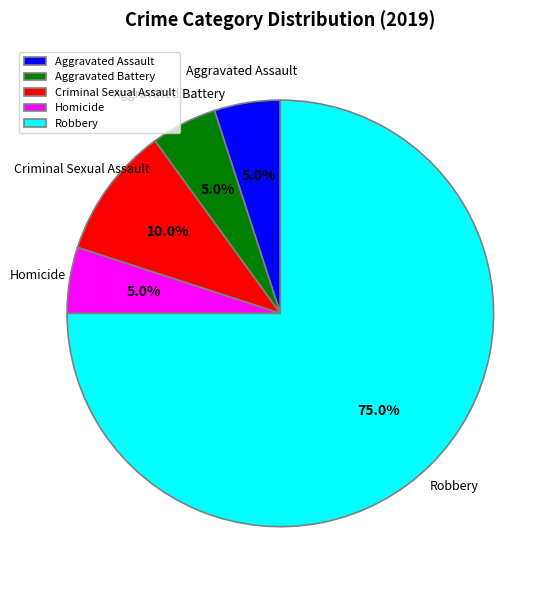

Which category has the biggest portion of the pie?

Robbery